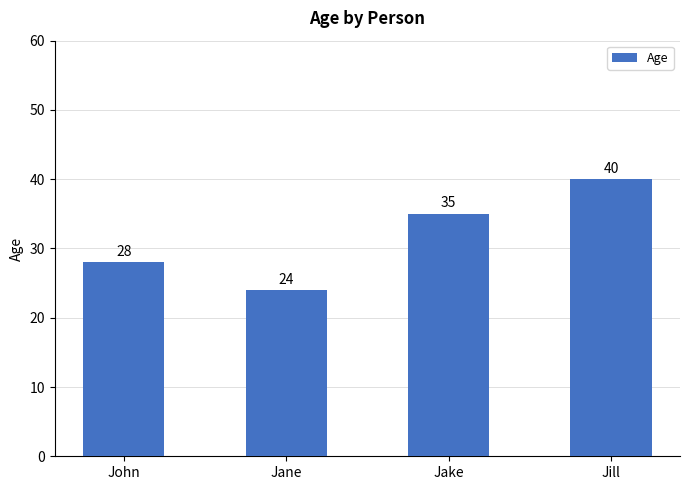

Is it true that the value at Jill is 53?

False